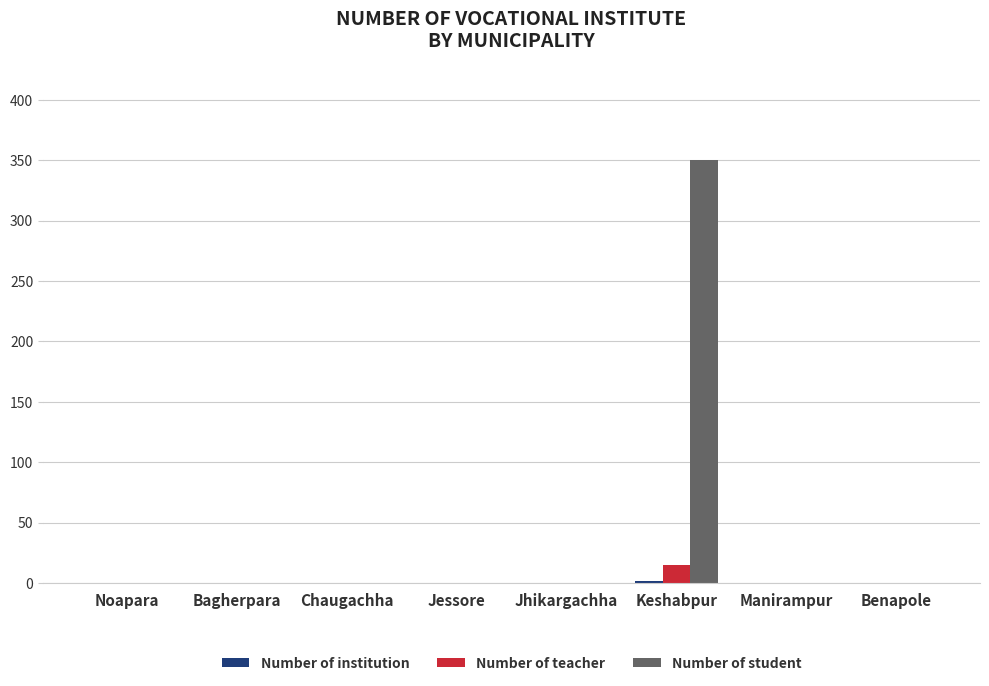

The value of Number of teacher at Jessore is 0. True or false?

True